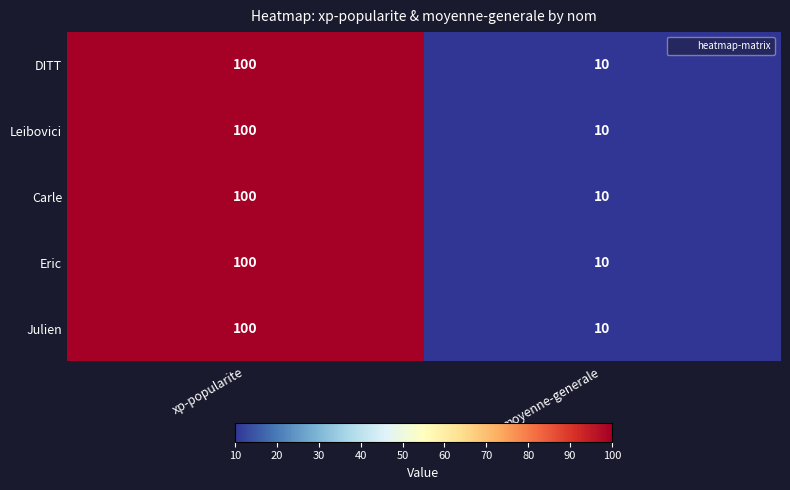

At which category is the sum across all series the highest?

xp-popularite